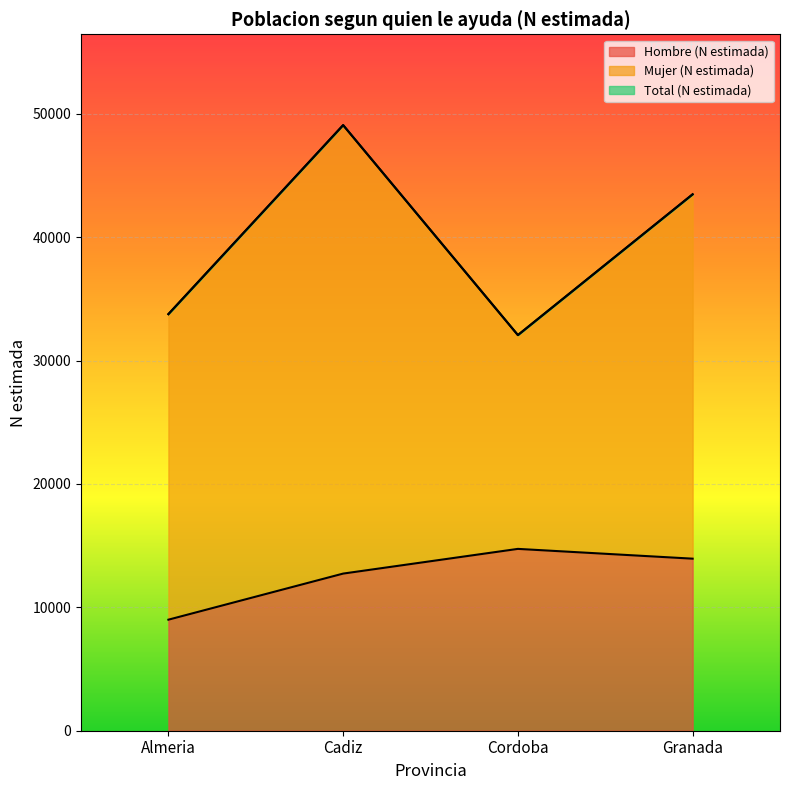

Does the chart display data point markers on the line(s)?

No